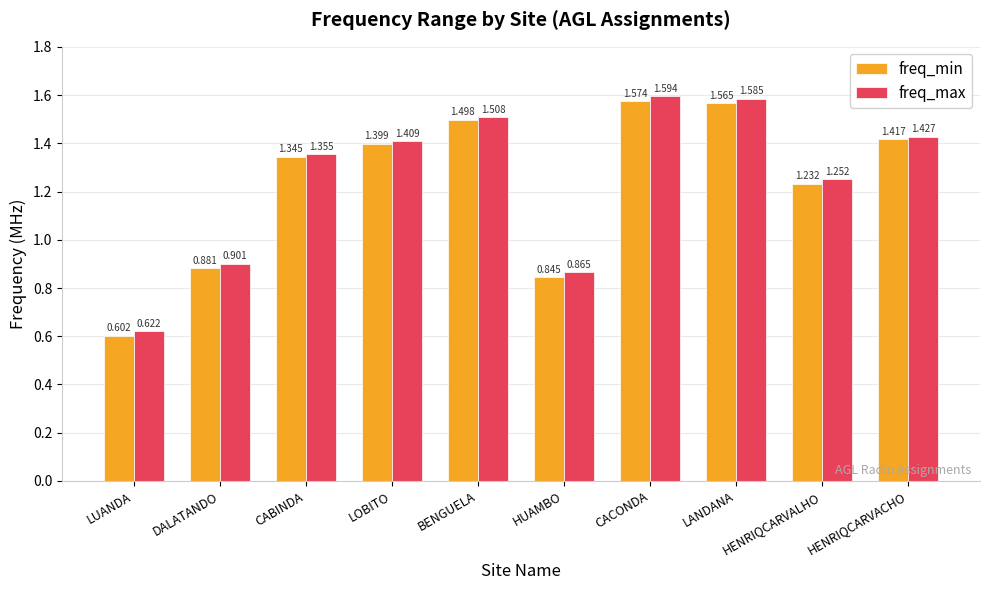

Where does the freq_max series first go above 1?

CABINDA